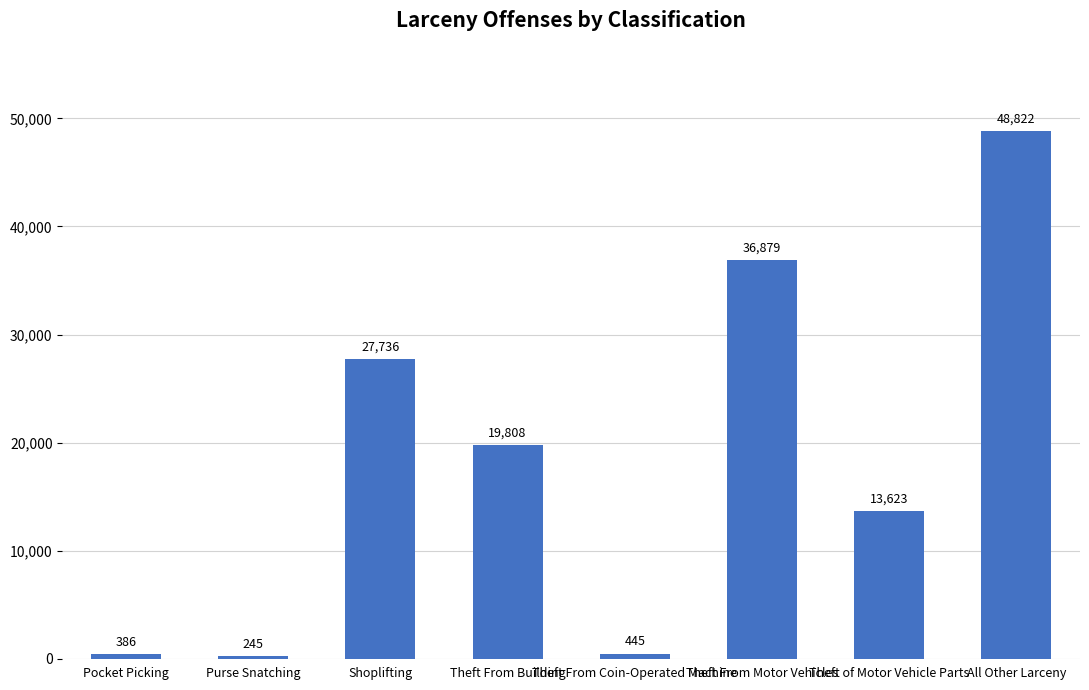

What is the sum of all values?

147944